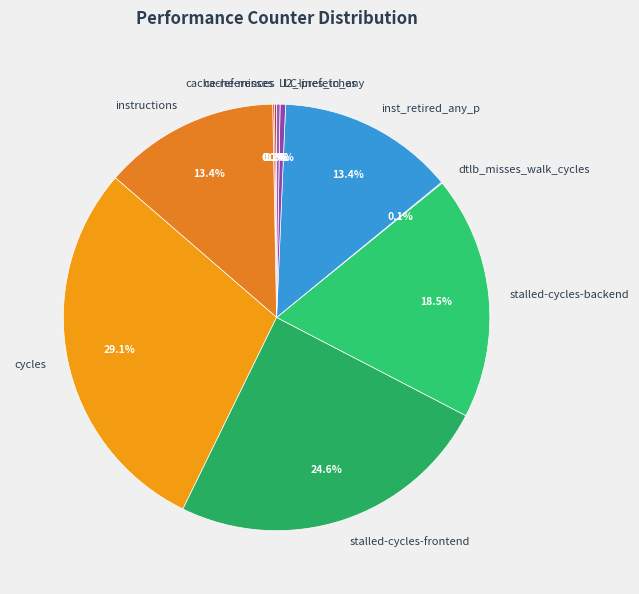

To the nearest percent, what is the average slice percentage?

10%